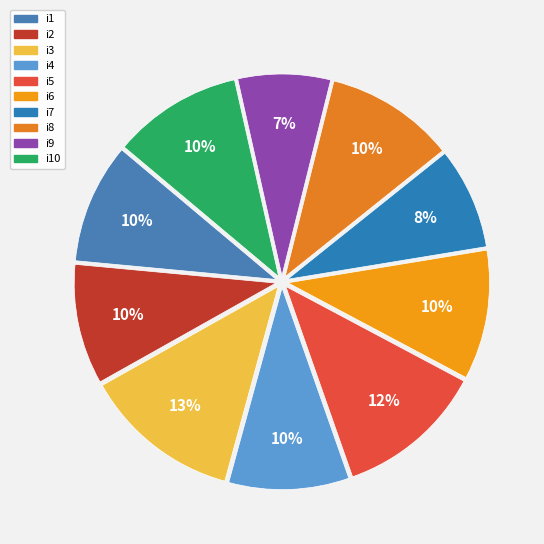

Approximately how many times larger is the value at i7 compared to i4?

0.8